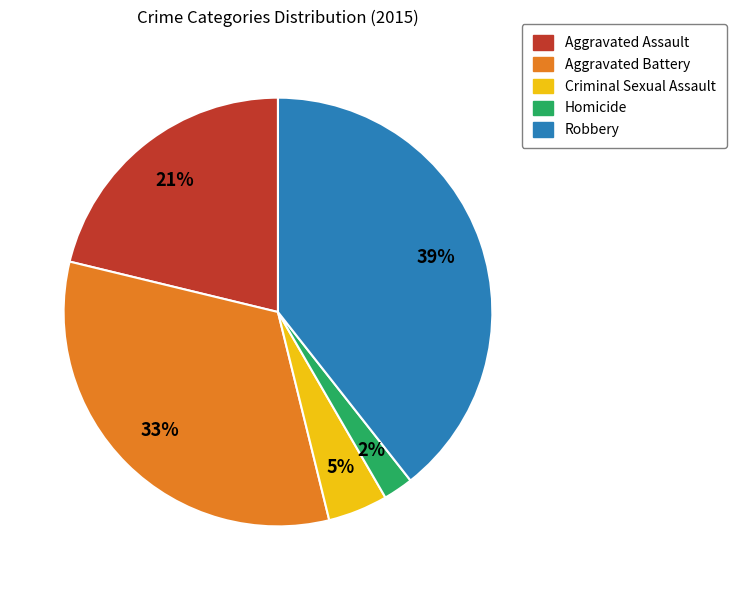

Is there any slice that represents more than half of the pie?

No